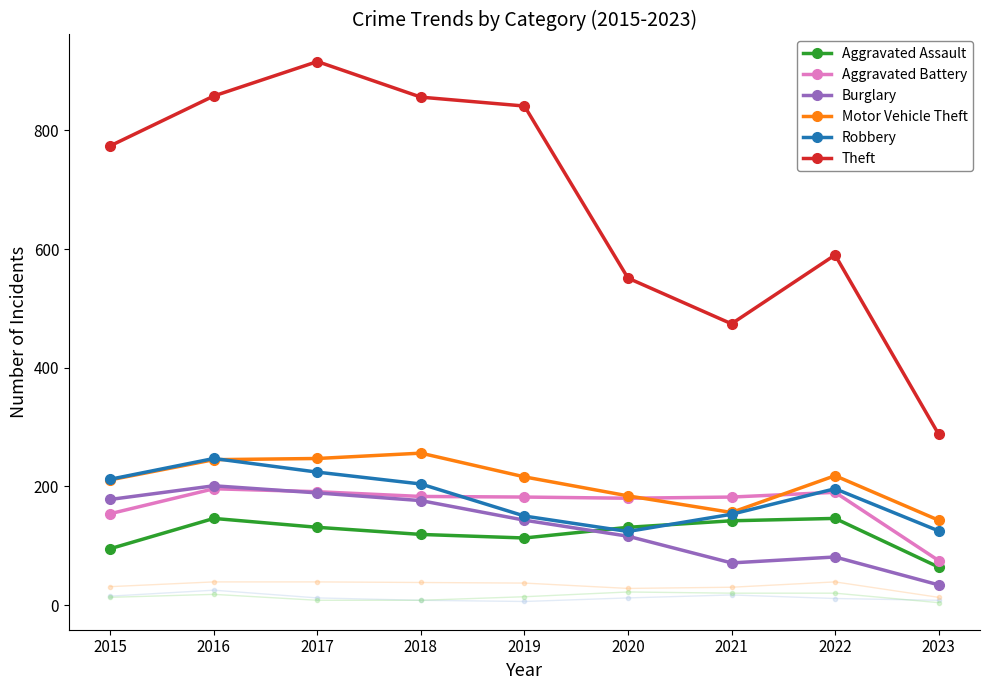

What is the difference between the maximum and minimum values in the Robbery series?

123